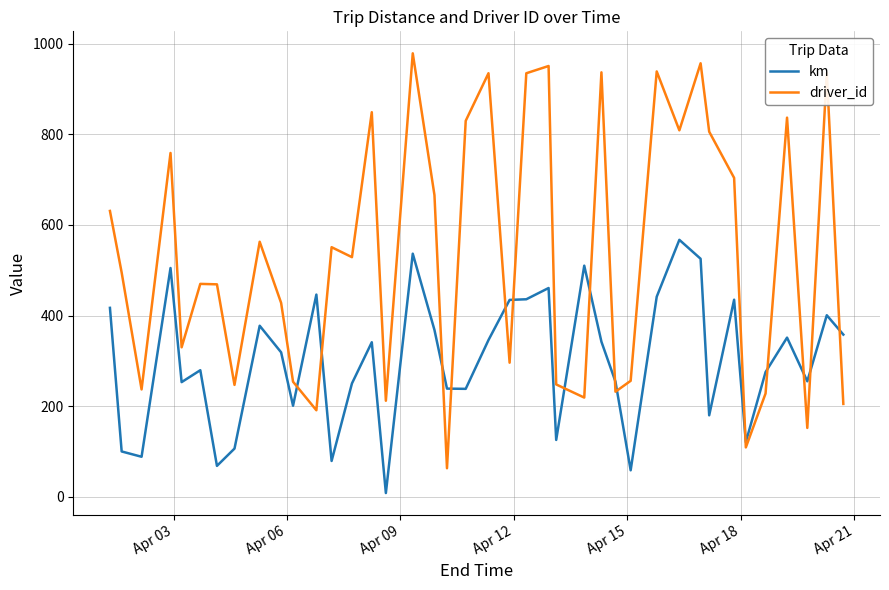

How many intersections are there between driver_id and km?

15